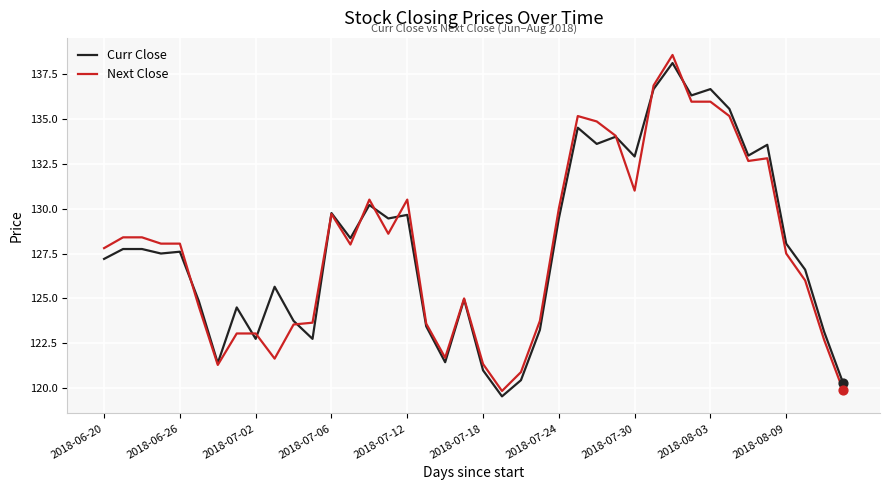

What is the maximum value for Curr Close?

138.1